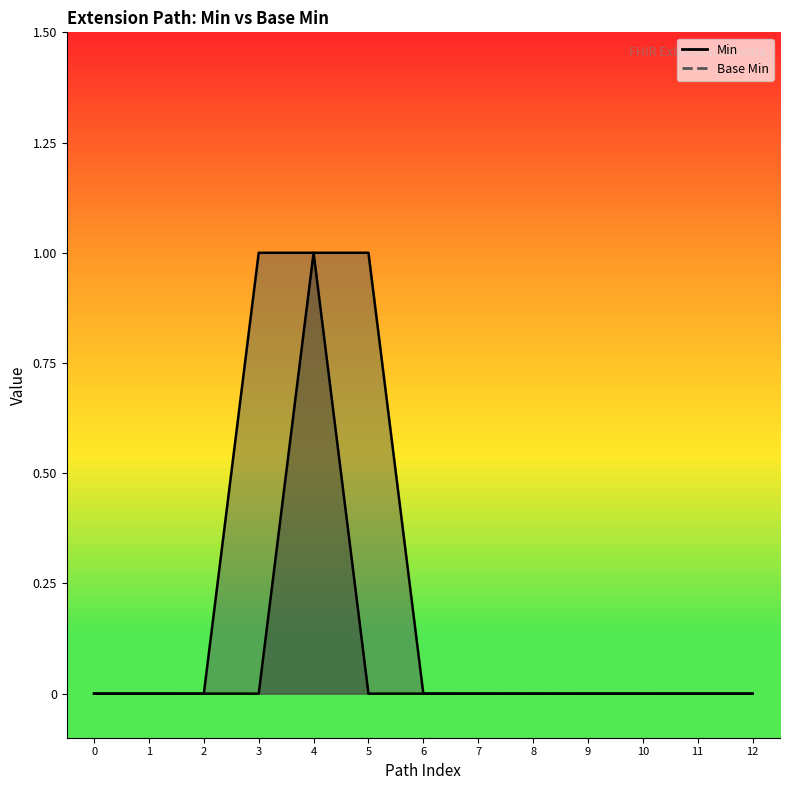

How many lines are shown in the chart?

2